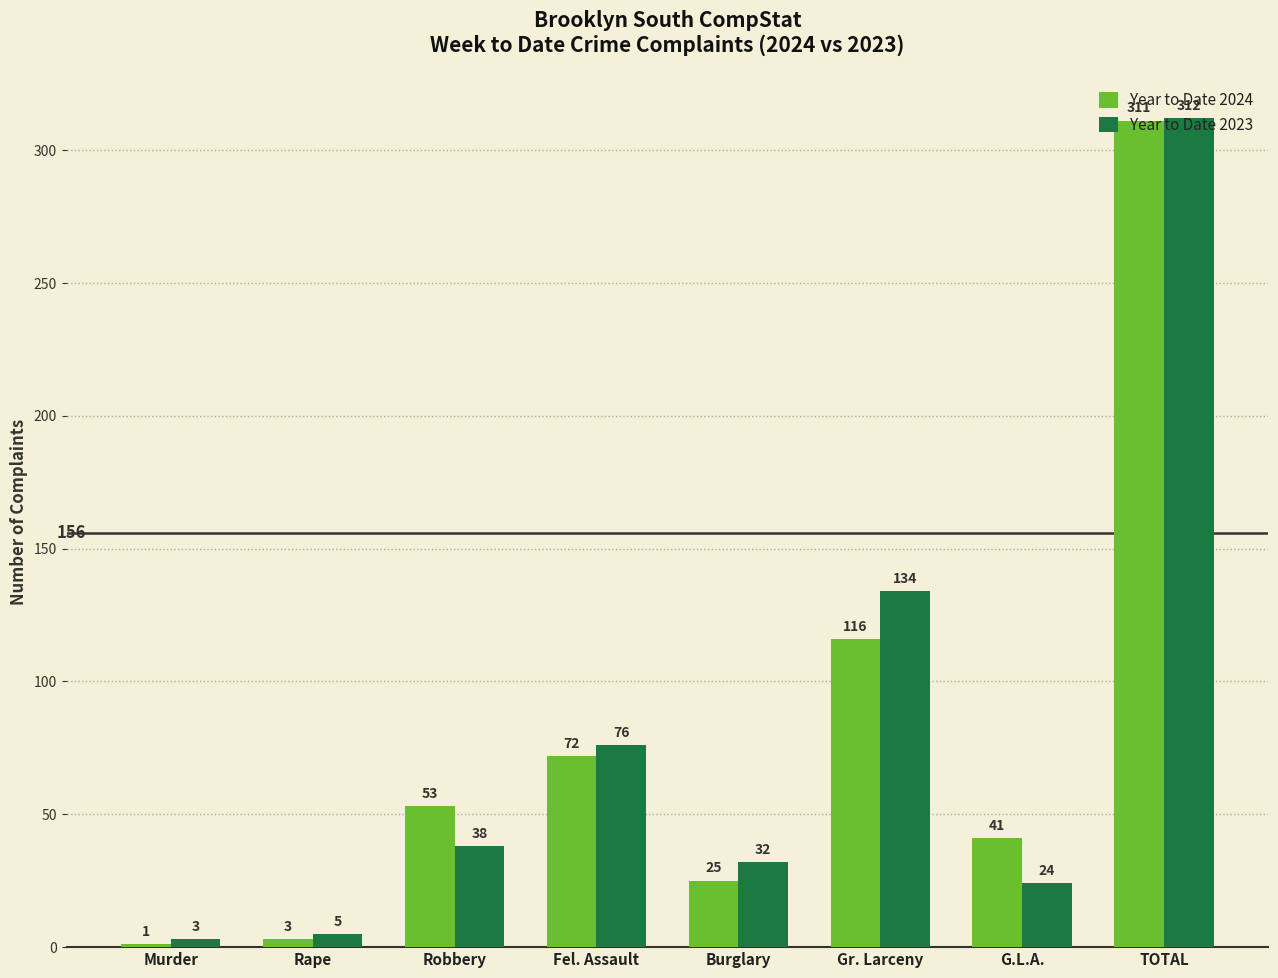

What is the label of the 8th bar from the left?

TOTAL